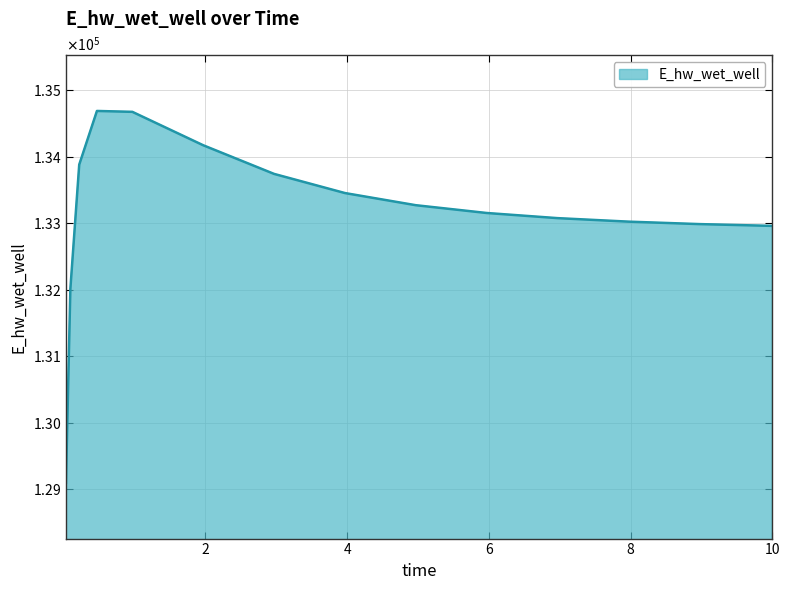

True or false: there are more than 2 points higher than both neighbors.

False